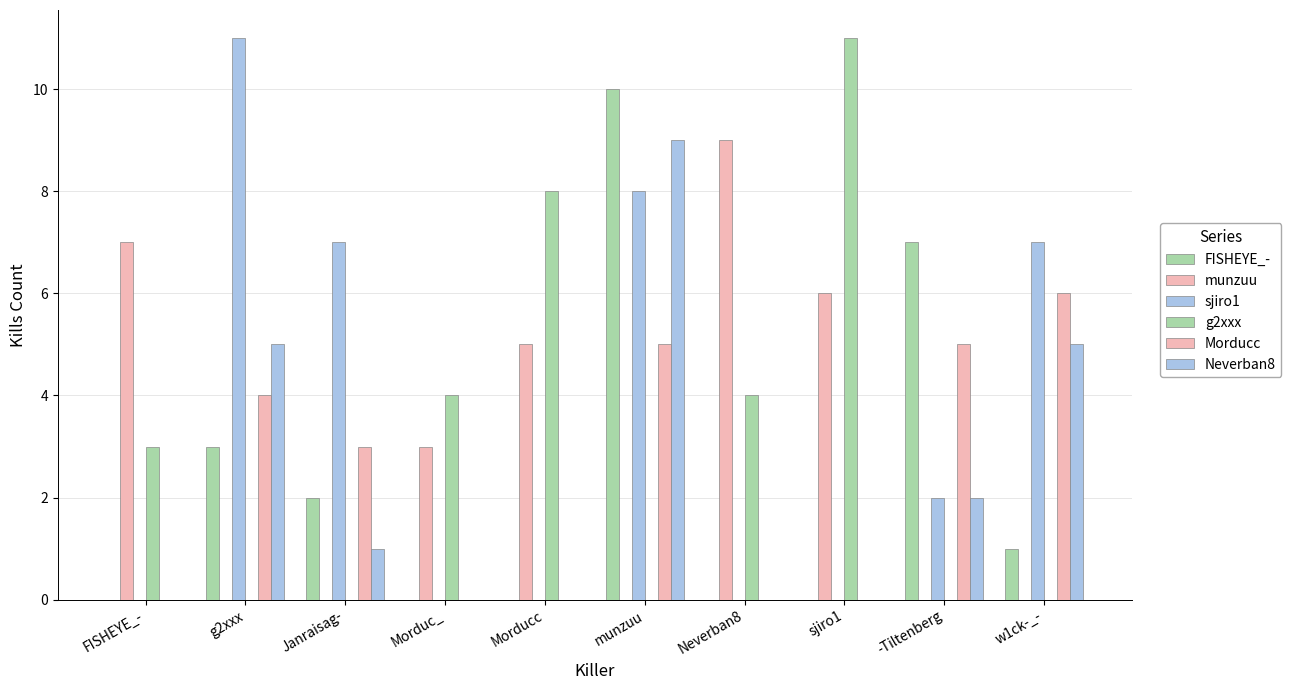

Count the number of categories in the chart.

10